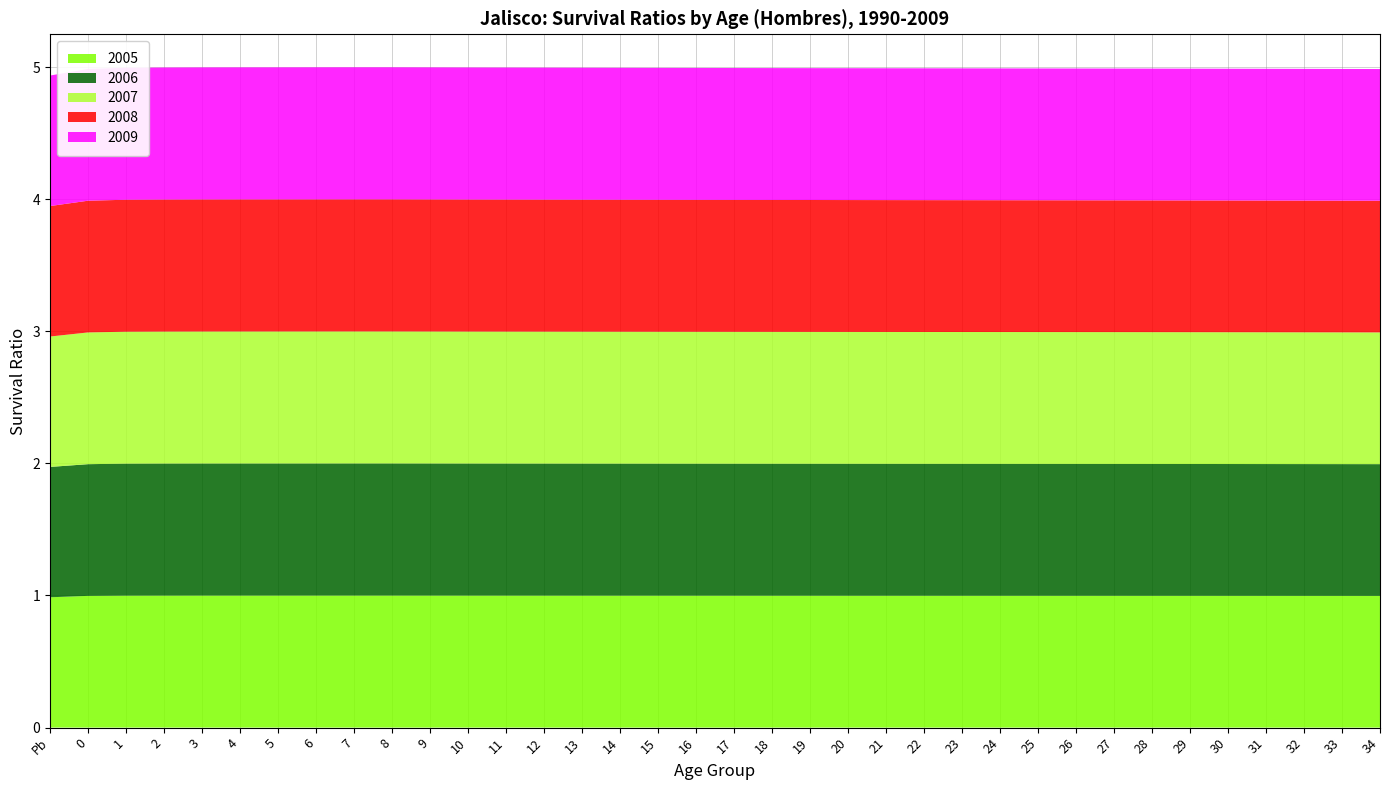

Reading right to left, list all the values displayed in this chart.

2005: 1.0	1.0	1.0	1.0	1.0	1.0	1.0	1.0	1.0	1.0	1.0	1.0	1.0	1.0	1.0	1.0	1.0	1.0	1.0	1.0	1.0	1.0	1.0	1.0	1.0	1.0	1.0	1.0	1.0	1.0	1.0	1.0	1.0	1.0	1.0	1.0
2006: 1.0	1.0	1.0	1.0	1.0	1.0	1.0	1.0	1.0	1.0	1.0	1.0	1.0	1.0	1.0	1.0	1.0	1.0	1.0	1.0	1.0	1.0	1.0	1.0	1.0	1.0	1.0	1.0	1.0	1.0	1.0	1.0	1.0	1.0	1.0	1.0
2007: 1.0	1.0	1.0	1.0	1.0	1.0	1.0	1.0	1.0	1.0	1.0	1.0	1.0	1.0	1.0	1.0	1.0	1.0	1.0	1.0	1.0	1.0	1.0	1.0	1.0	1.0	1.0	1.0	1.0	1.0	1.0	1.0	1.0	1.0	1.0	1.0
2008: 1.0	1.0	1.0	1.0	1.0	1.0	1.0	1.0	1.0	1.0	1.0	1.0	1.0	1.0	1.0	1.0	1.0	1.0	1.0	1.0	1.0	1.0	1.0	1.0	1.0	1.0	1.0	1.0	1.0	1.0	1.0	1.0	1.0	1.0	1.0	1.0
2009: 1.0	1.0	1.0	1.0	1.0	1.0	1.0	1.0	1.0	1.0	1.0	1.0	1.0	1.0	1.0	1.0	1.0	1.0	1.0	1.0	1.0	1.0	1.0	1.0	1.0	1.0	1.0	1.0	1.0	1.0	1.0	1.0	1.0	1.0	1.0	1.0